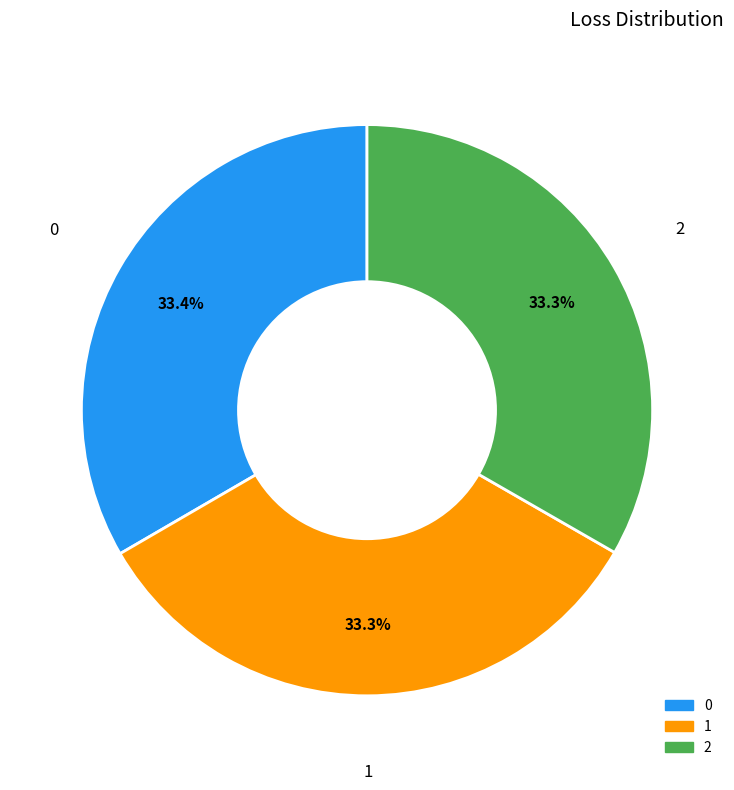

What portion of the pie excludes 0?

66.6%